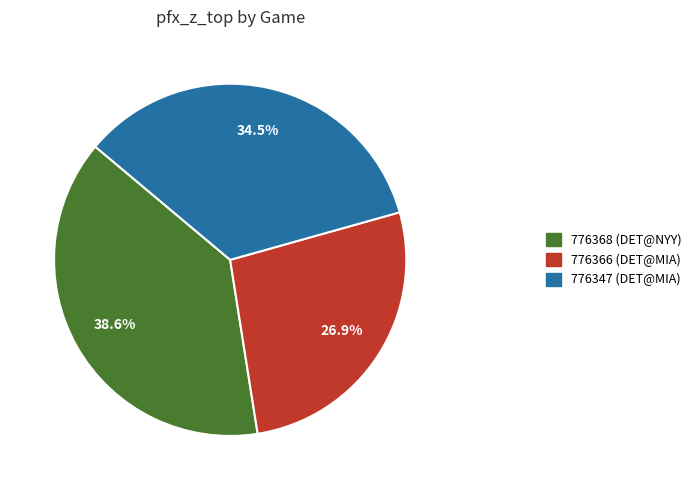

How many slices are in this pie chart?

3